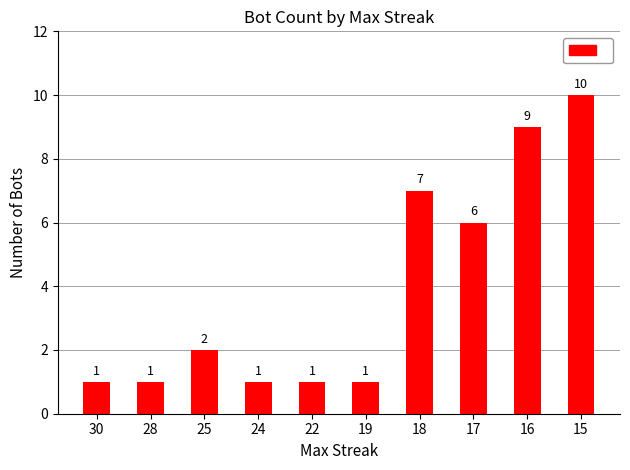

Does the chart contain any negative values?

No